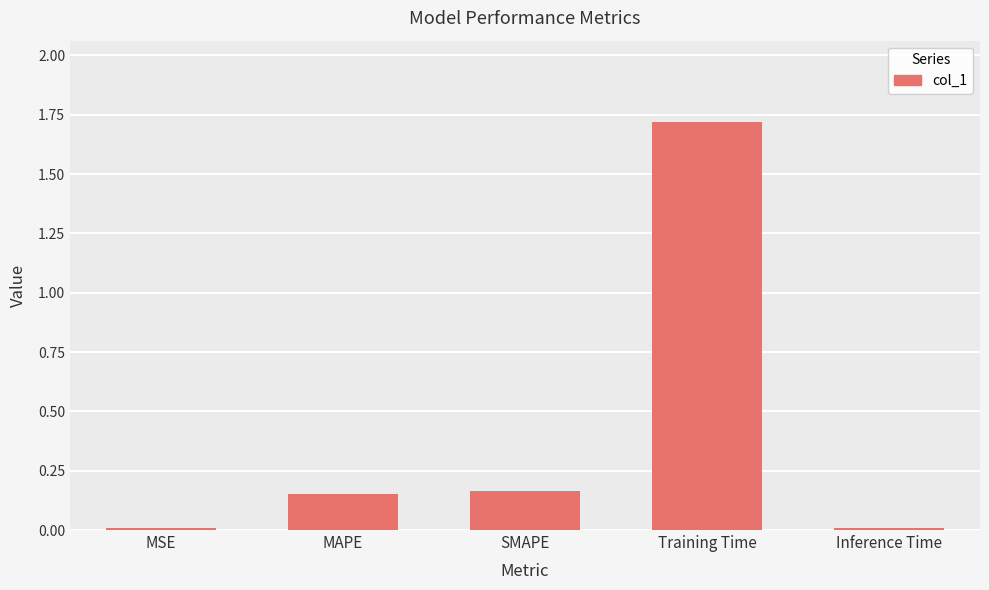

Which has a higher value, SMAPE or Inference Time?

SMAPE